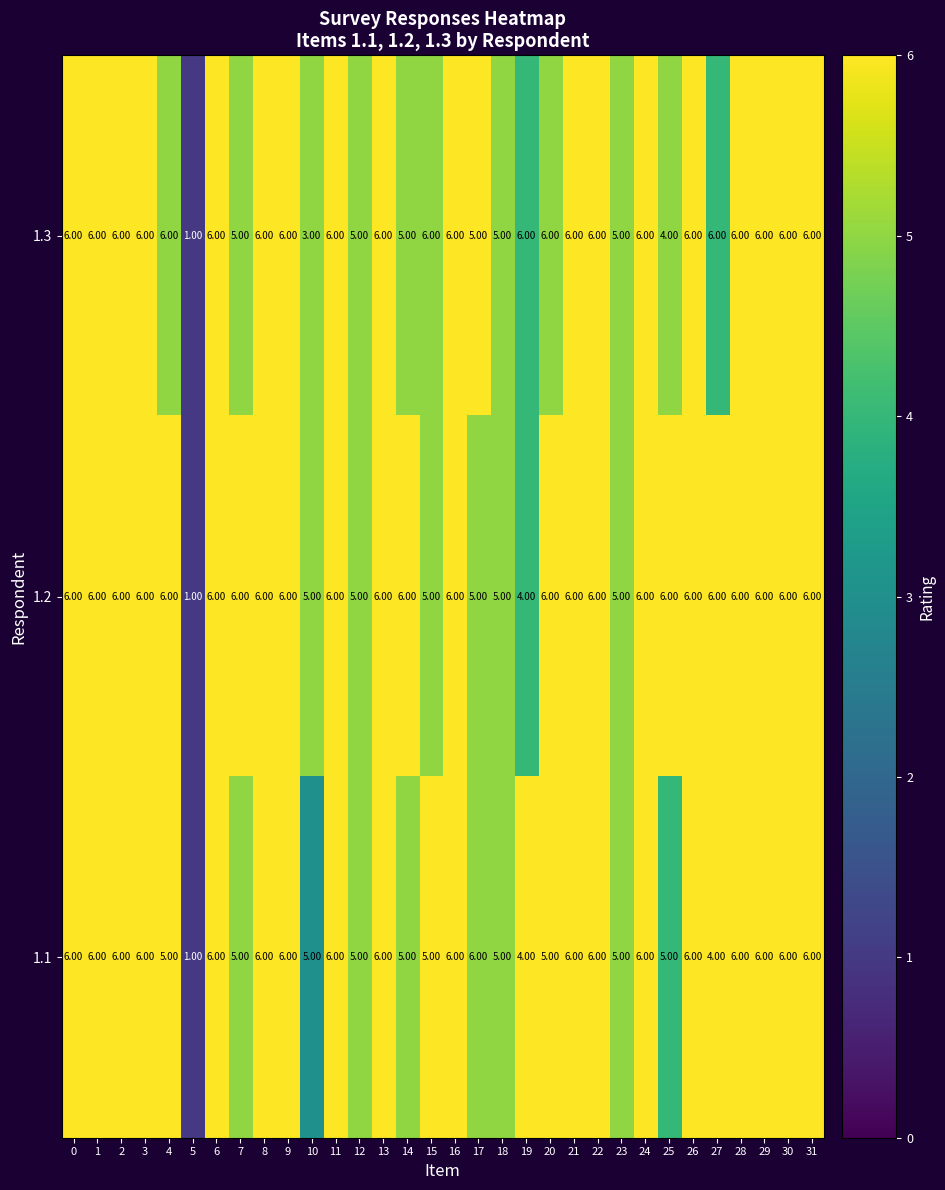

What is the total value across all series at 30?

18